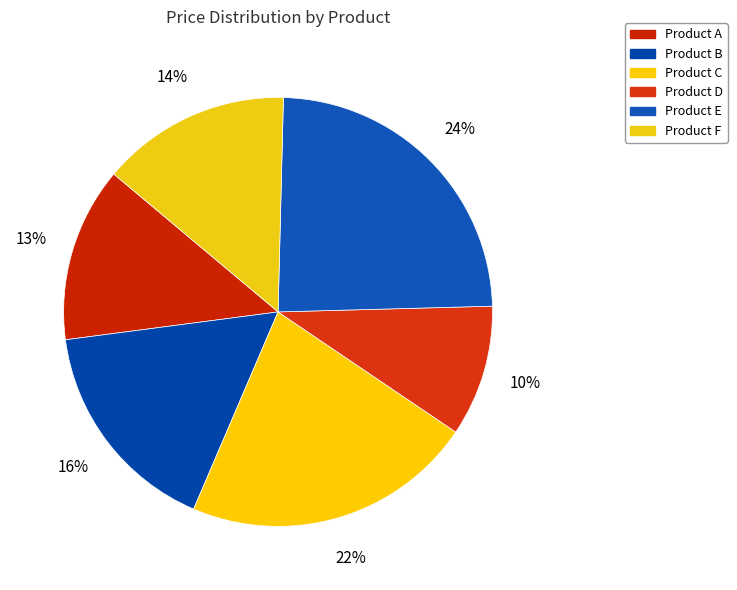

To the nearest percent, what is the difference between the Product D and Product F slice percentages?

4%